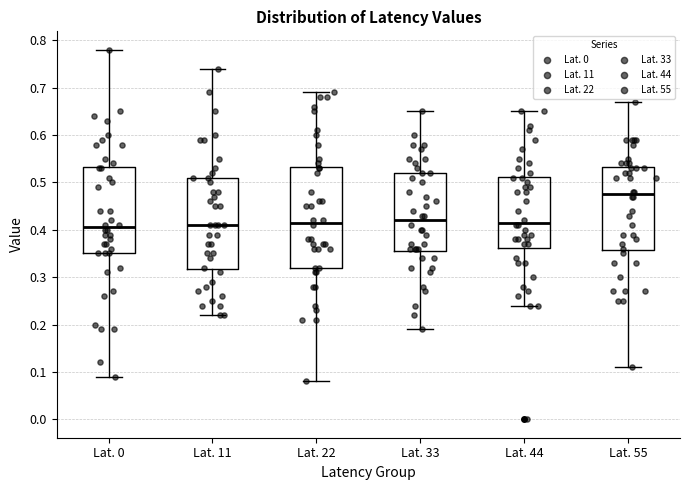

Which box's median line is the highest?

Lat. 55